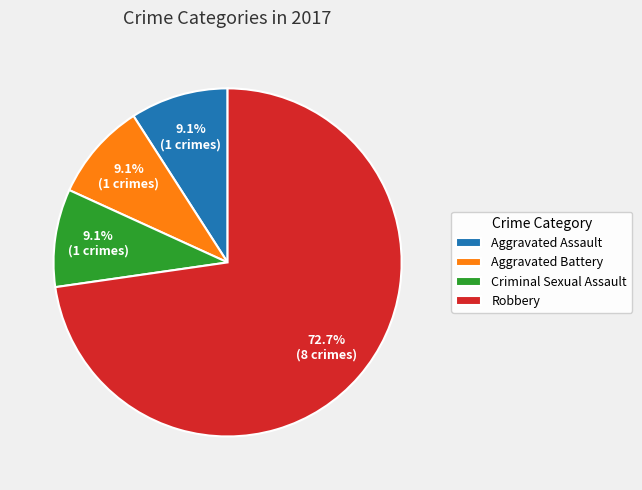

Which slice is the largest?

Robbery